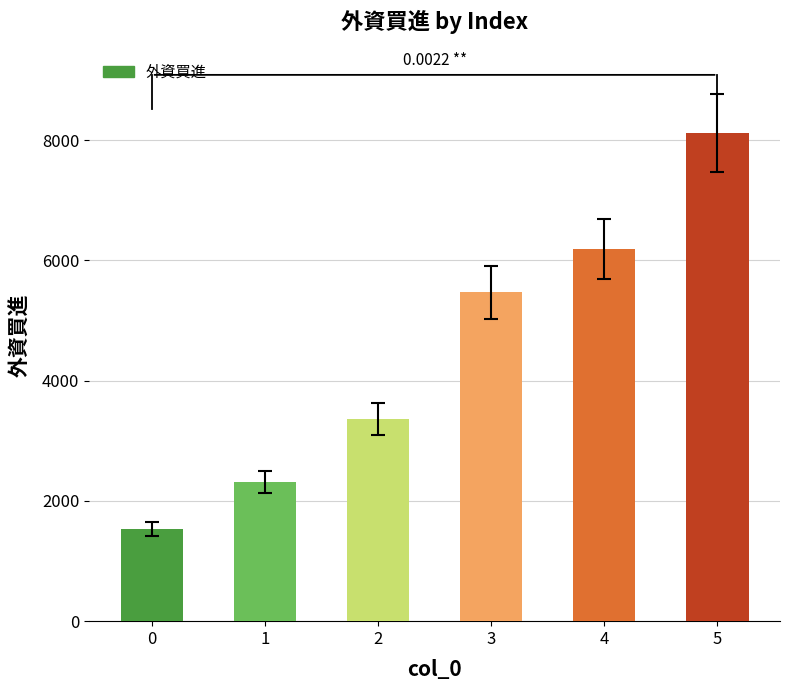

Reading right to left, transcribe all the data shown in this chart.

5=8112	4=6191	3=5469	2=3363	1=2316	0=1532